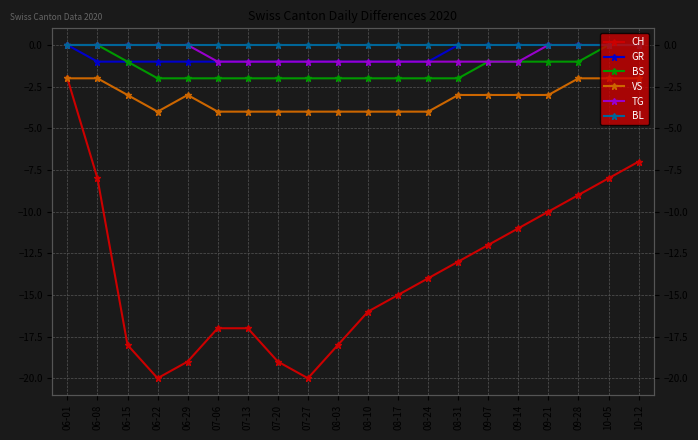

Rank the series at 07-27 from lowest to highest value.

CH, VS, BS, GR, TG, BL